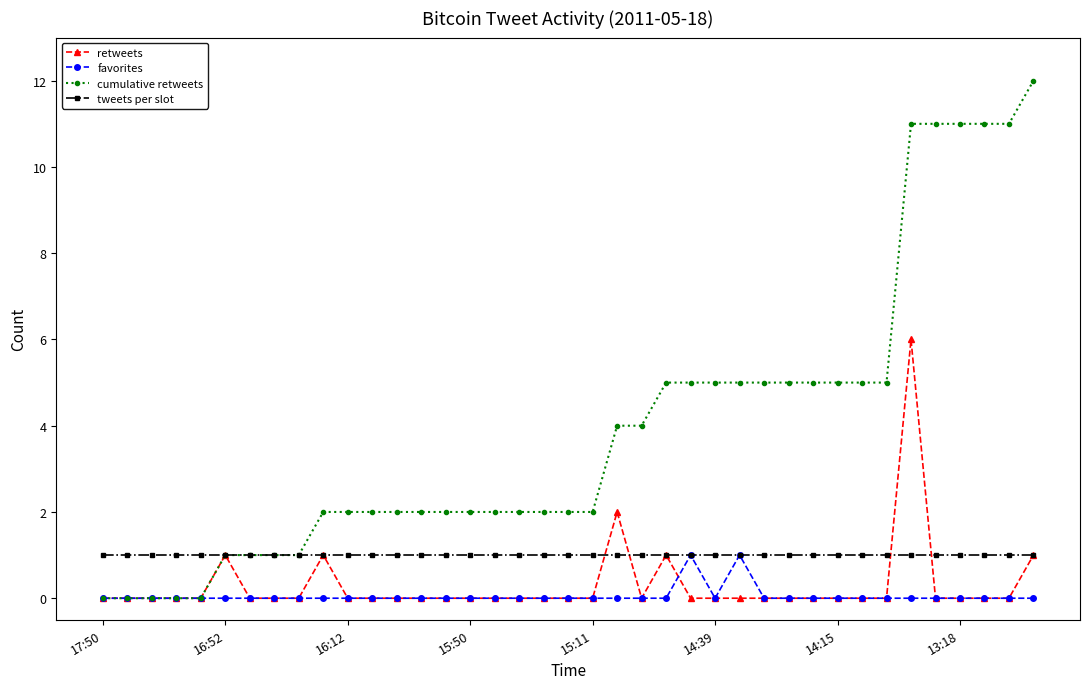

Count the number of data series in this chart.

4